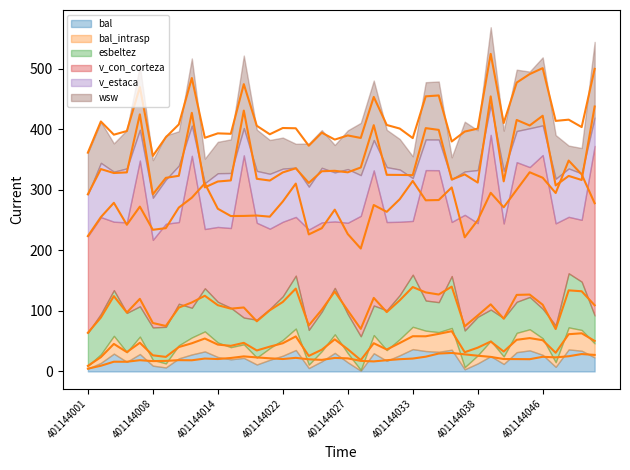

What are all the series names shown in the legend?

bal, bal_intrasp, esbeltez, v_con_corteza, v_estaca, wsw